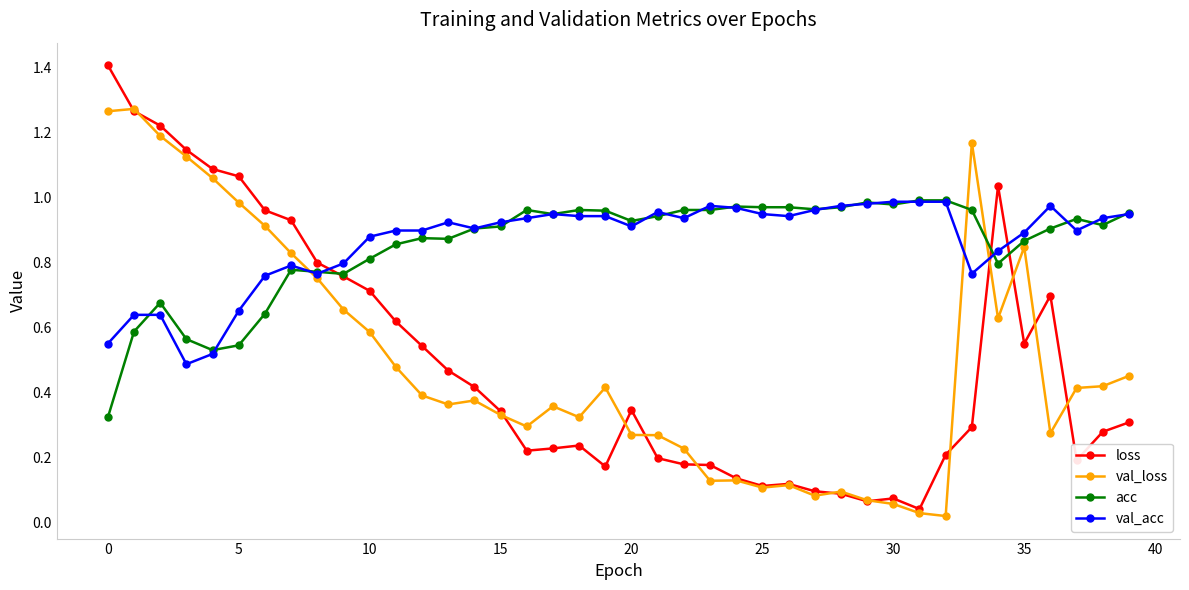

Which series has the widest spread of values?

loss